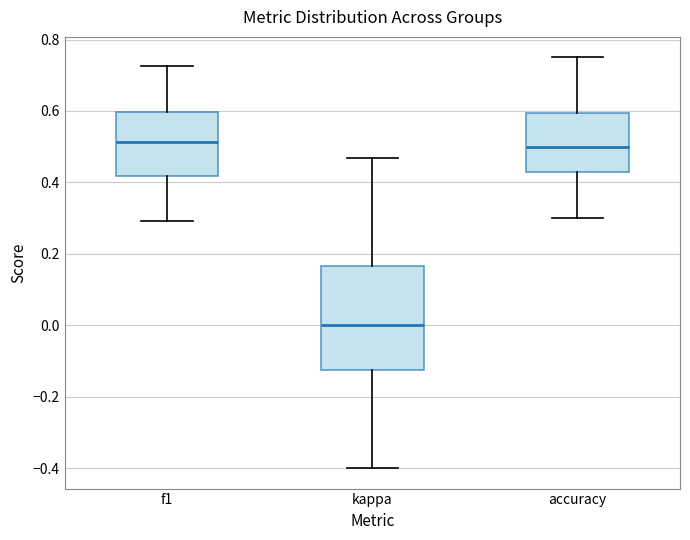

Reading left to right, transcribe this box plot: for each box, give where its median line is, the range the box spans, and where its two whiskers end, as read against the y-axis. The values are not printed on the chart, so give them approximately, as read against the axis.

f1: median 0.52, box 0.42 to 0.60, whiskers 0.30 to 0.72
kappa: median 0.00, box -0.12 to 0.16, whiskers -0.40 to 0.46
accuracy: median 0.50, box 0.42 to 0.60, whiskers 0.30 to 0.76